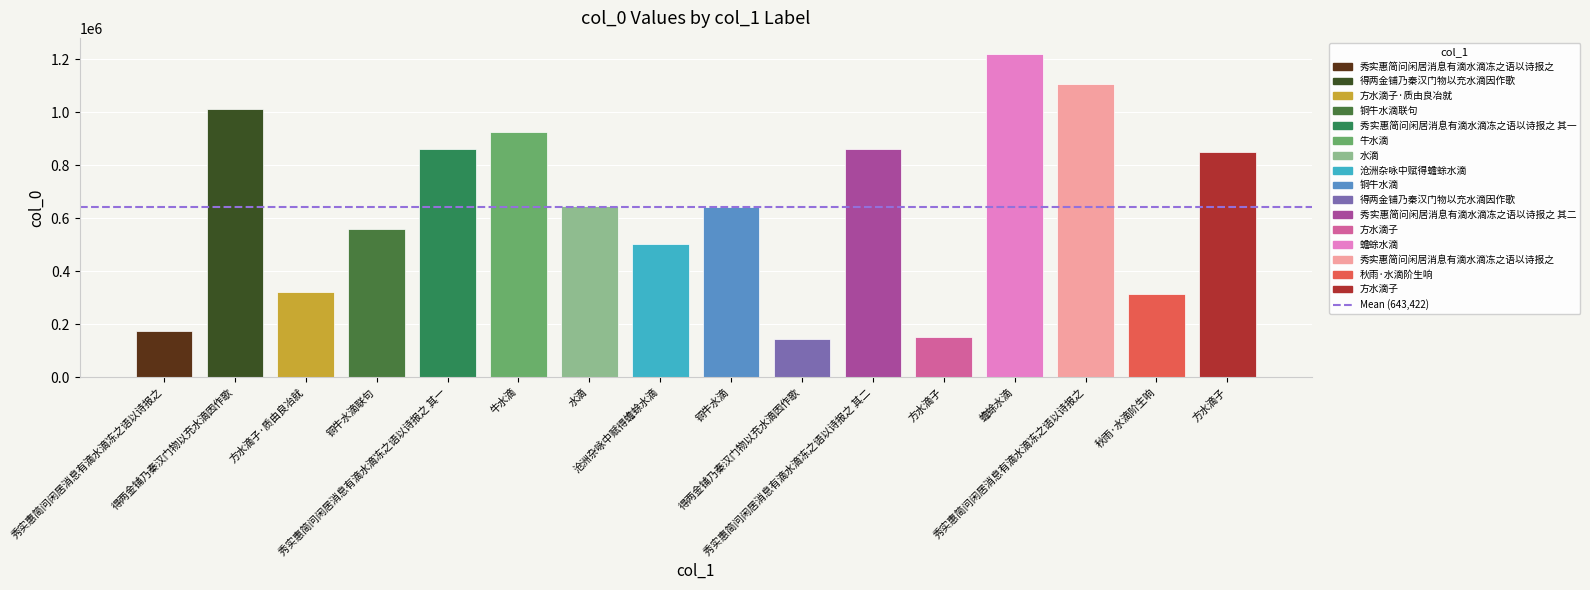

Are the bars horizontal?

No